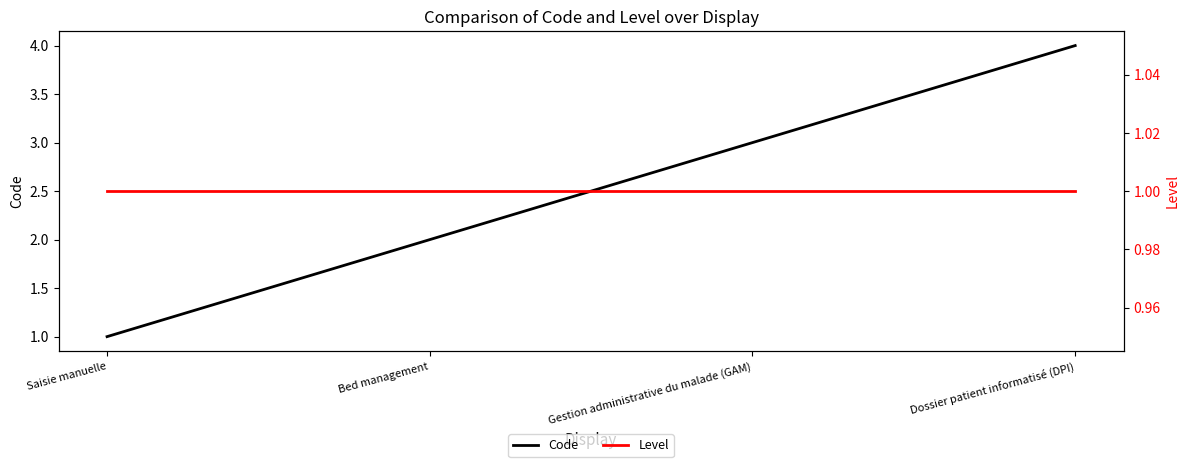

At Saisie manuelle, list the series in order from largest to smallest.

Code, Level